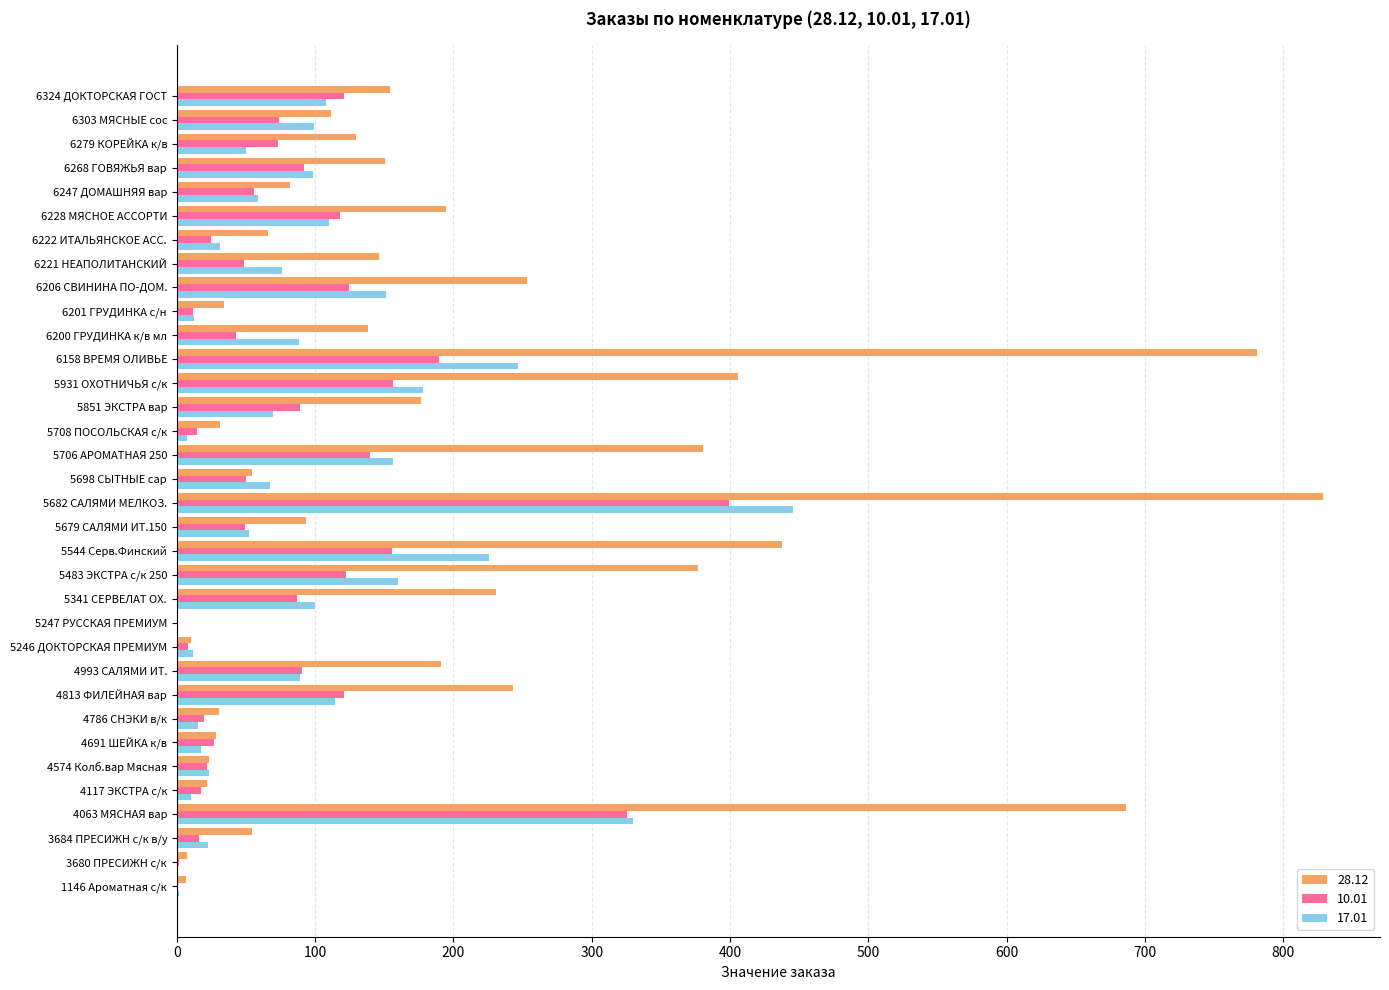

Which series has the widest spread of values?

28.12